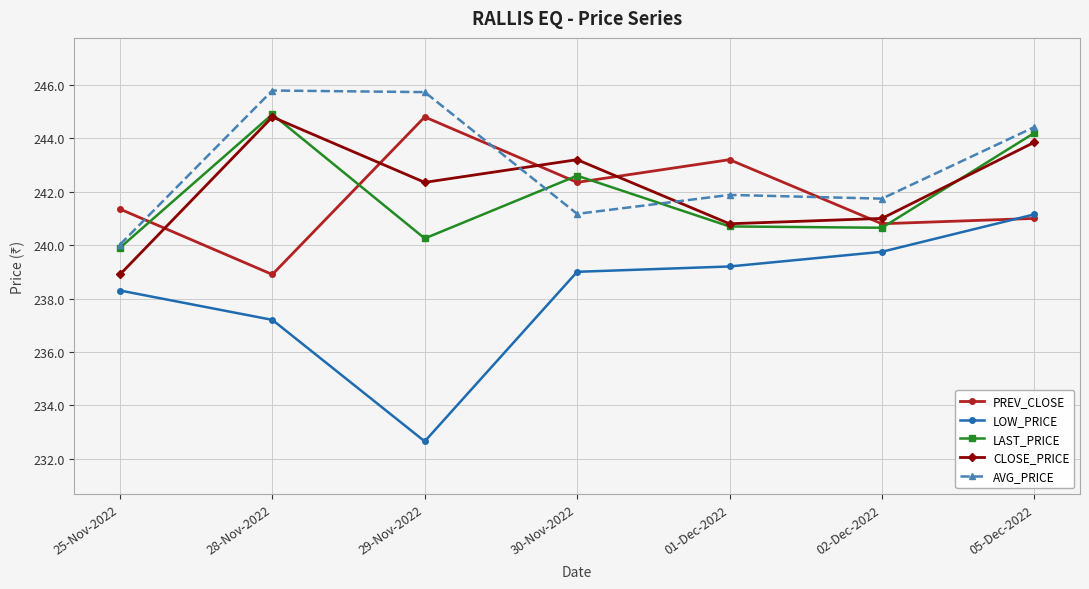

Where does the PREV_CLOSE series first go above 241?

25-Nov-2022